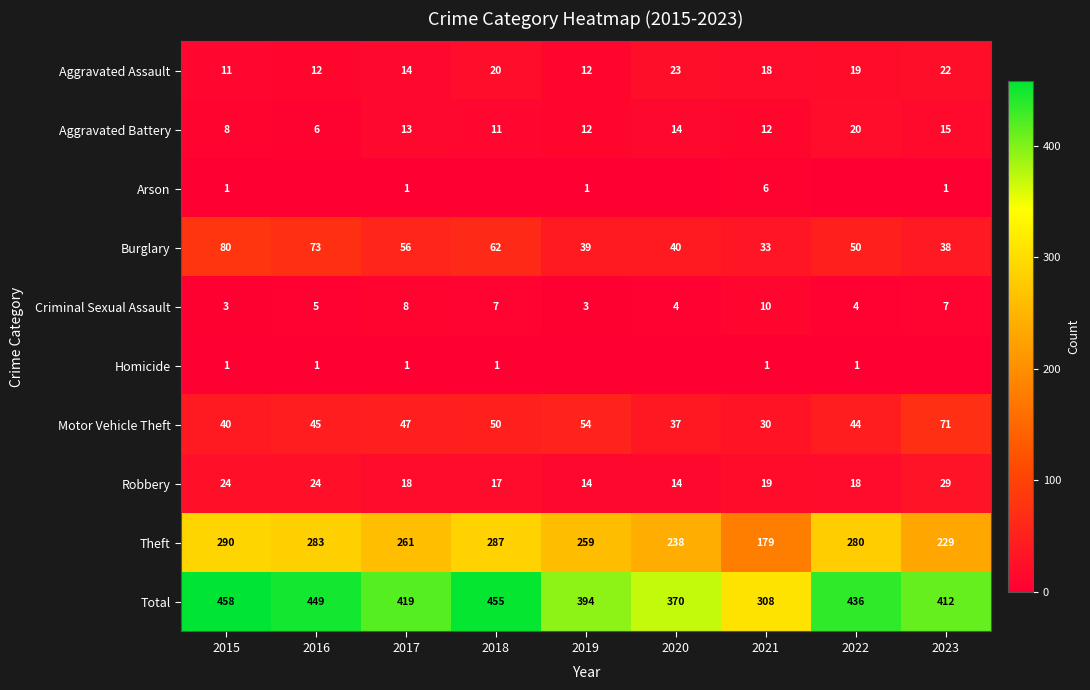

What is the highest value of the Burglary series?

80